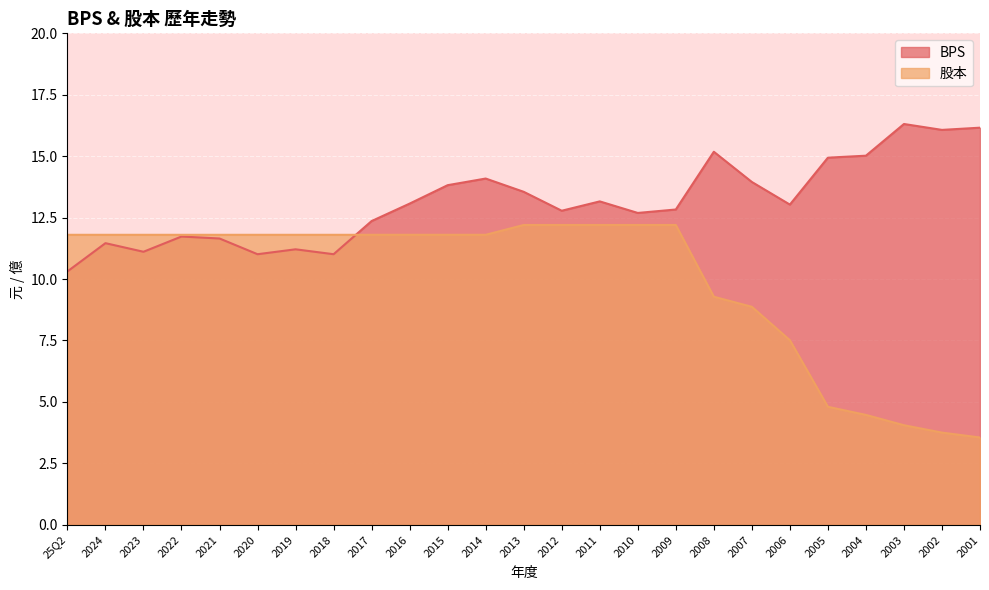

Is it true that 股本 equals 15.5 at 2008?

False